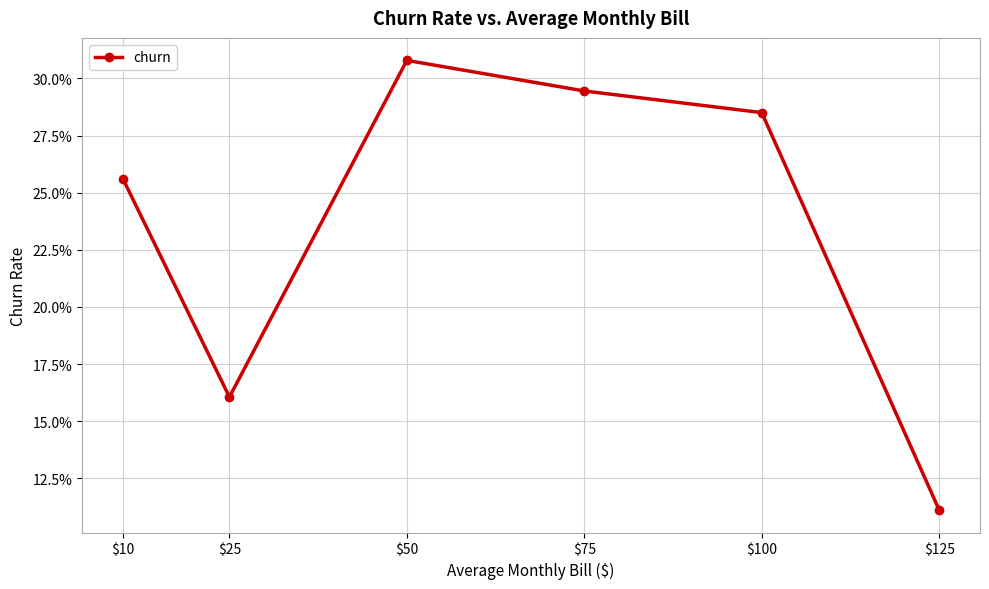

Does the chart have visible grid lines?

Yes